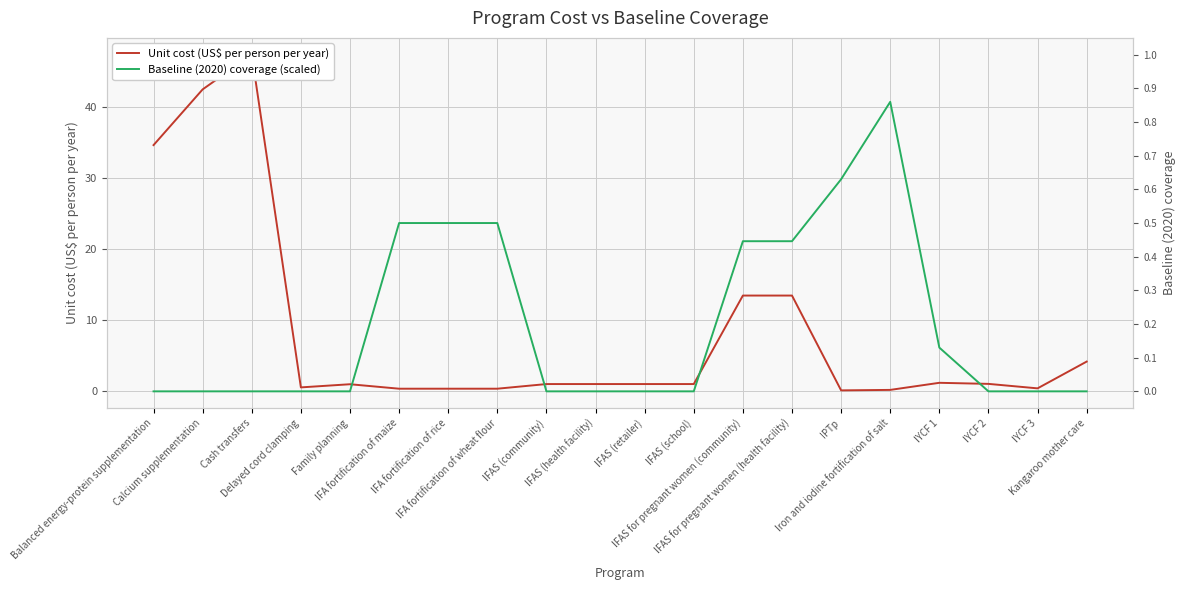

How many lines are shown in the chart?

2